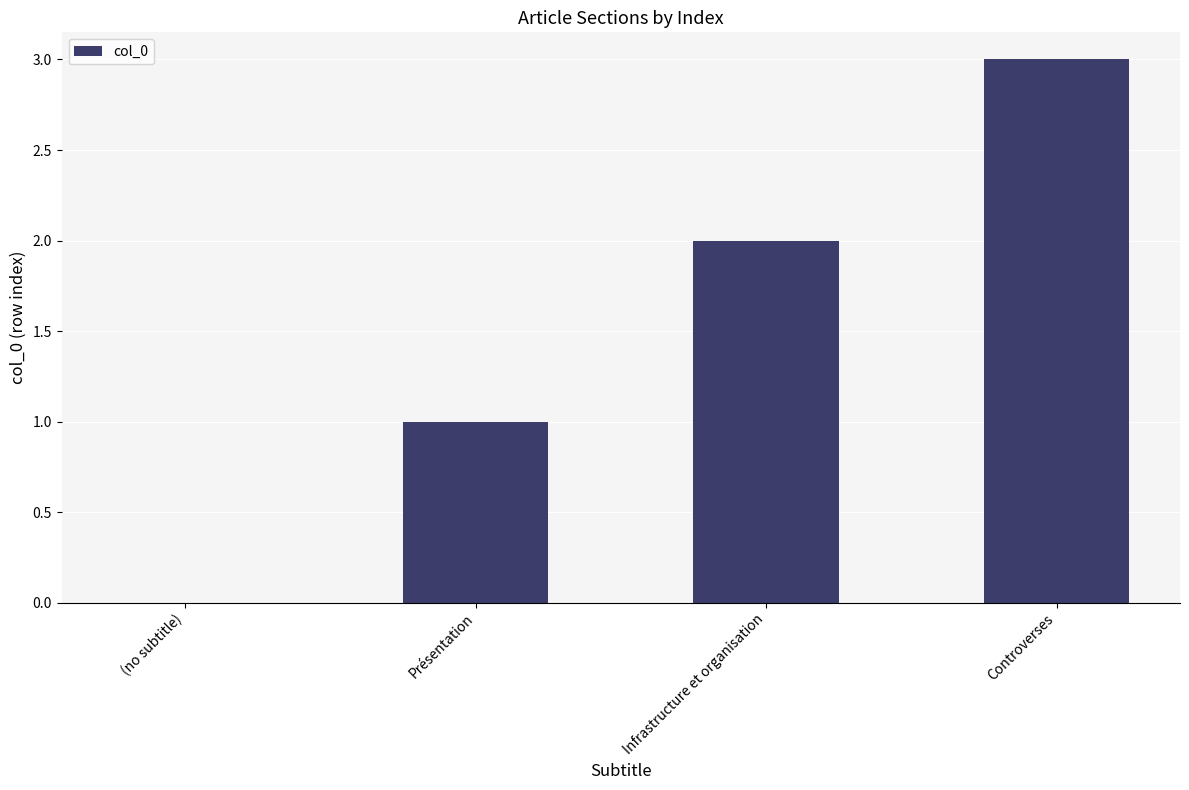

What is the sum of all values?

6